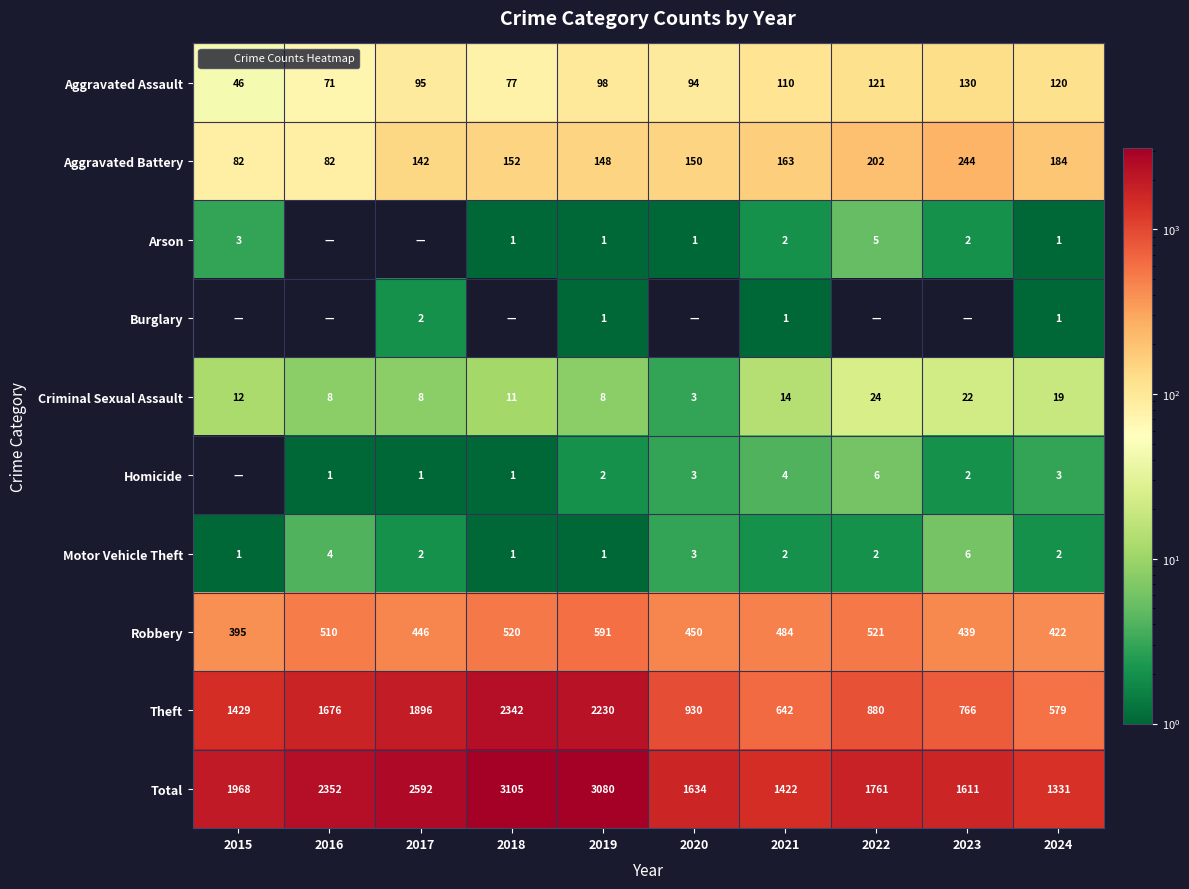

What is the average value of the Aggravated Assault series?

96